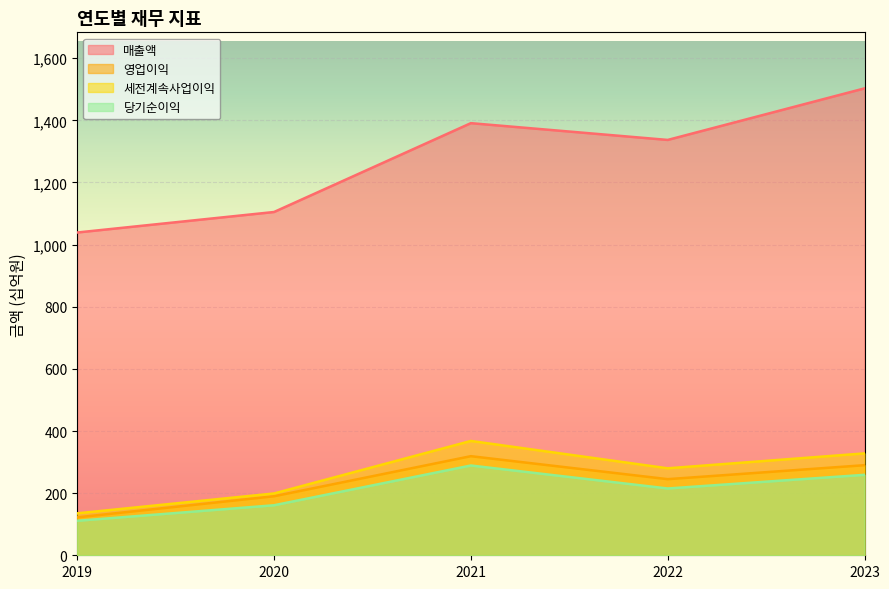

Where is 세전계속사업이익 nearest to the value 251?

2022